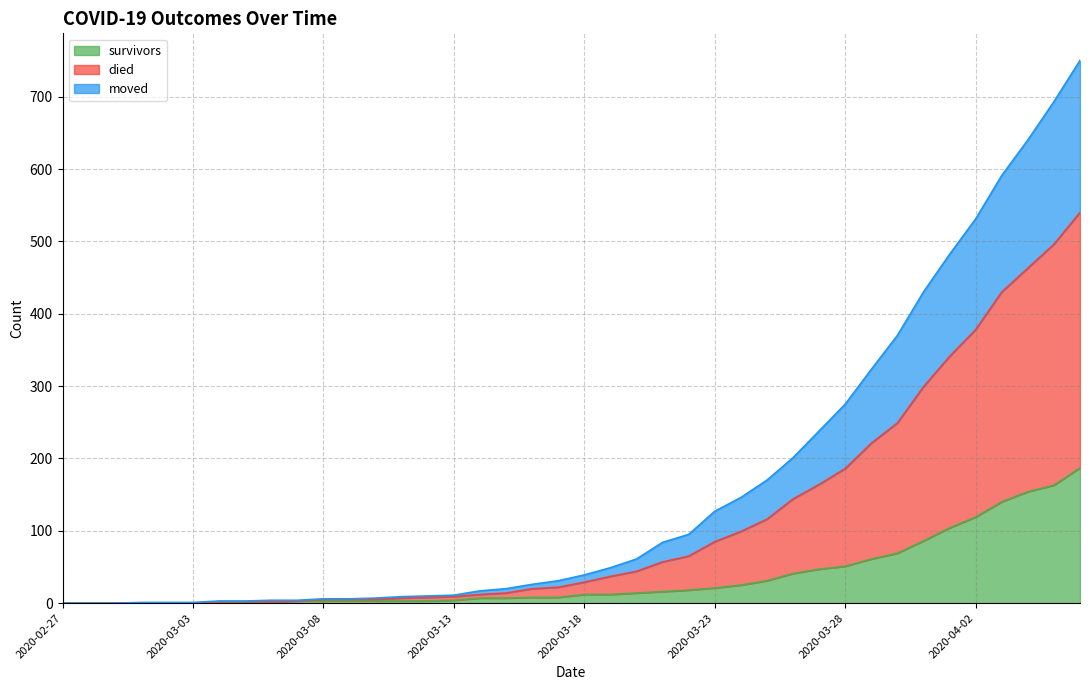

List the labels in order of moved value, smallest first.

2020-02-27, 2020-02-28, 2020-02-29, 2020-03-01, 2020-03-02, 2020-03-03, 2020-03-04, 2020-03-05, 2020-03-06, 2020-03-07, 2020-03-08, 2020-03-09, 2020-03-10, 2020-03-11, 2020-03-12, 2020-03-13, 2020-03-14, 2020-03-15, 2020-03-16, 2020-03-17, 2020-03-18, 2020-03-19, 2020-03-20, 2020-03-21, 2020-03-22, 2020-03-23, 2020-03-24, 2020-03-25, 2020-03-26, 2020-03-27, 2020-03-28, 2020-03-29, 2020-03-30, 2020-03-31, 2020-04-01, 2020-04-02, 2020-04-03, 2020-04-04, 2020-04-05, 2020-04-06